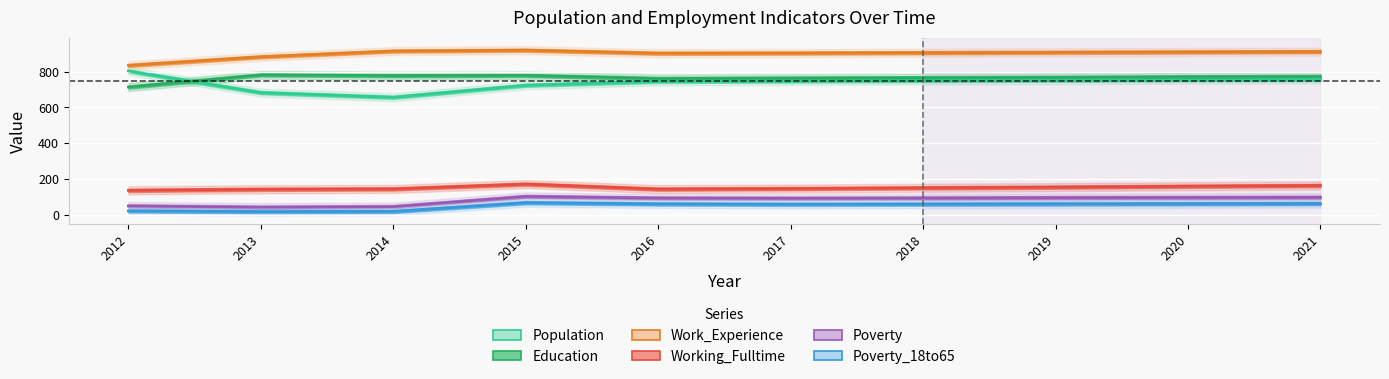

True or false: Population and Poverty_18to65 cross at least once.

False